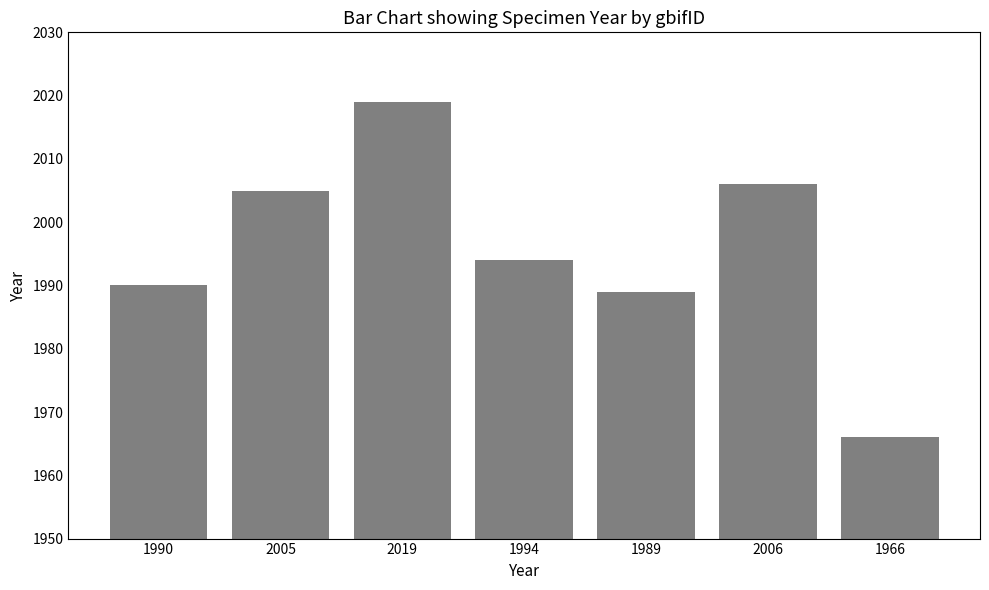

Is it true that the value at 1990 is 1041?

False